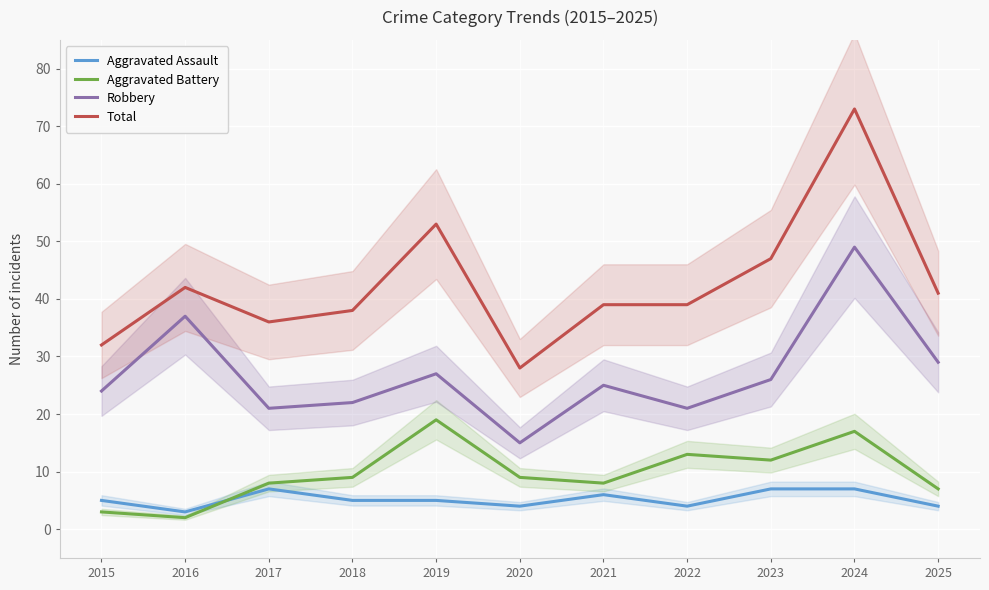

Between 2018 and 2024, which is larger?

2024